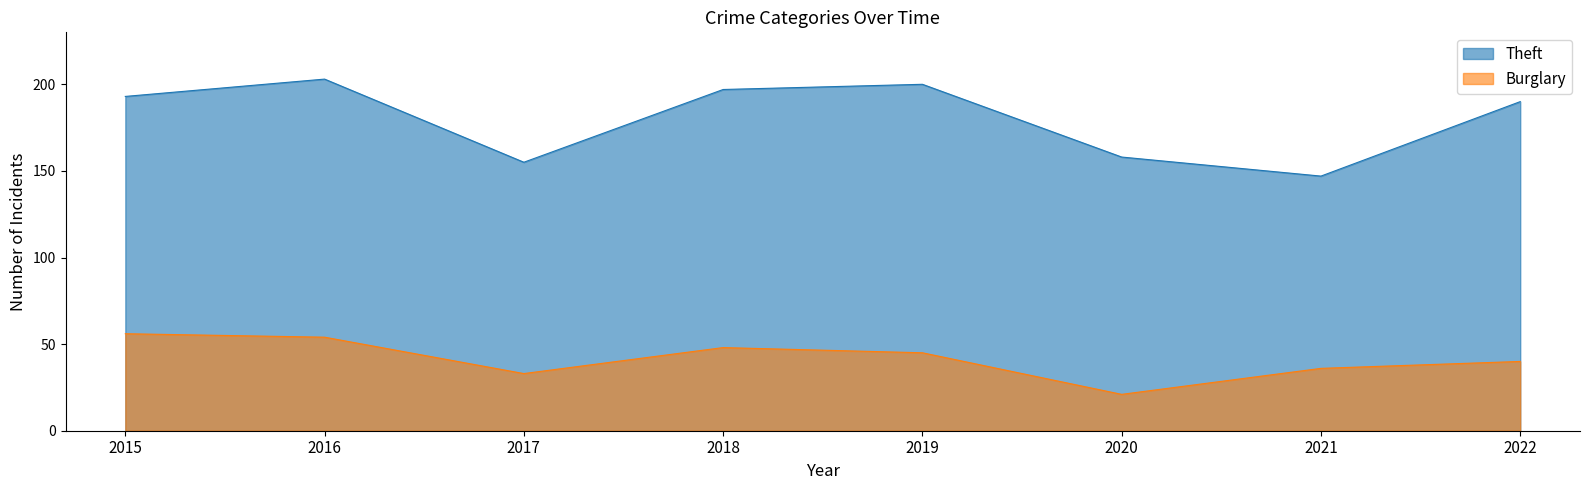

List the labels in order of Burglary value, largest first.

2015, 2016, 2018, 2019, 2022, 2021, 2017, 2020